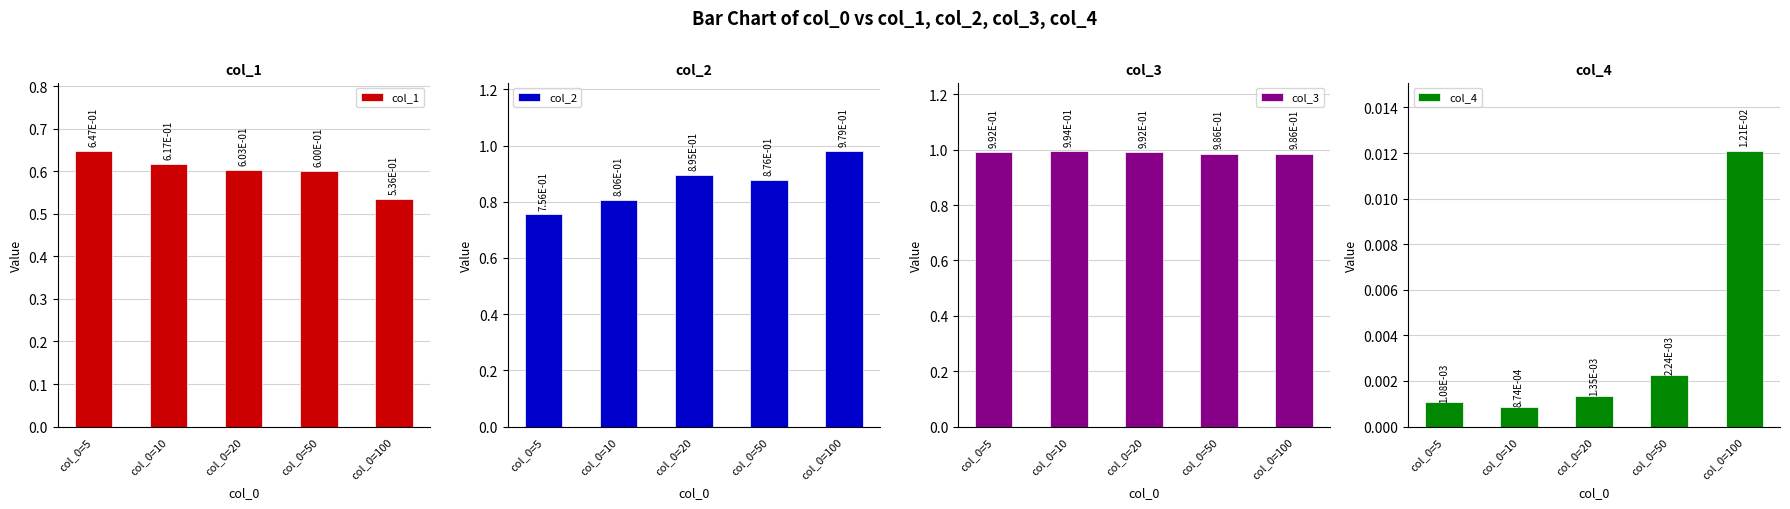

Count the number of categories in the chart.

5